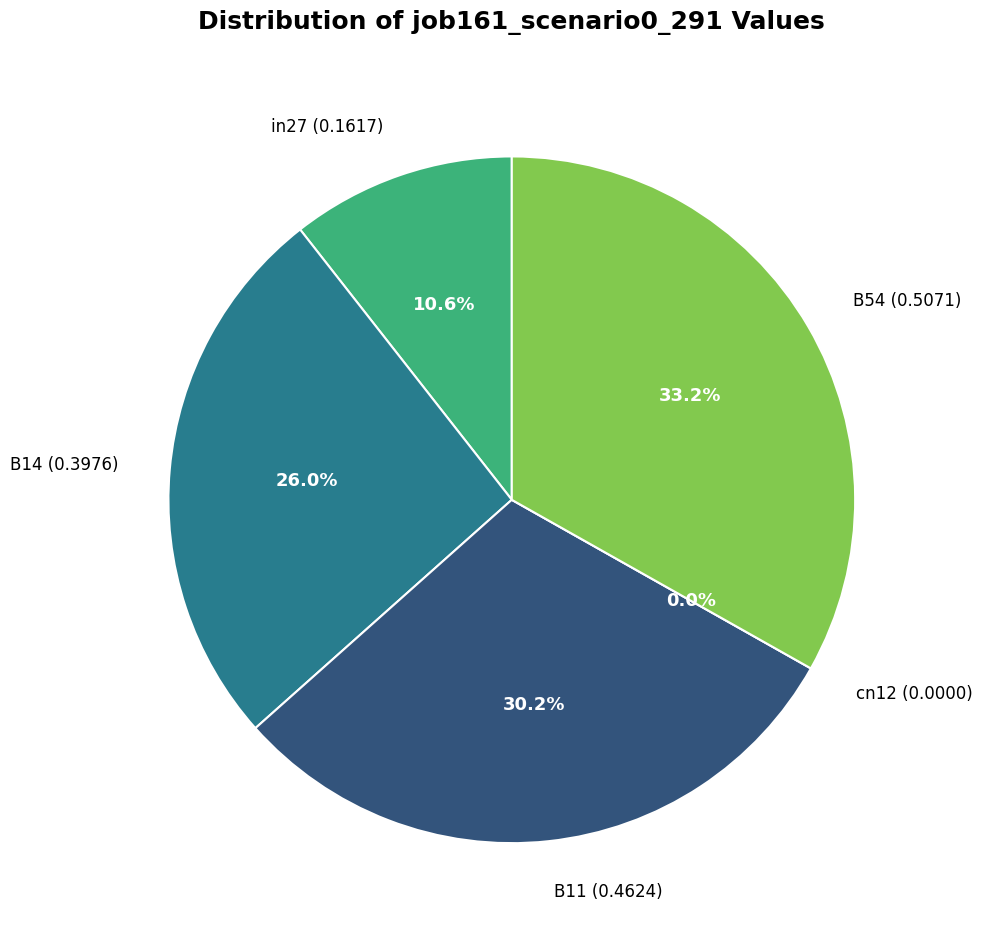

What percentage is NOT represented by in27?

89.4%